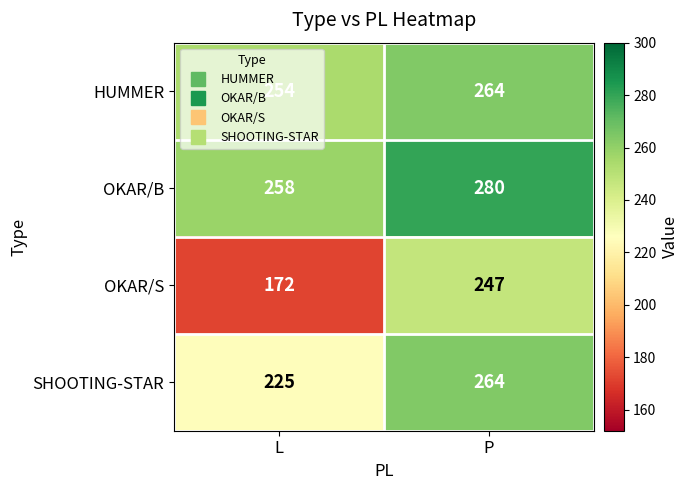

What is the lowest value of the OKAR/B series?

258